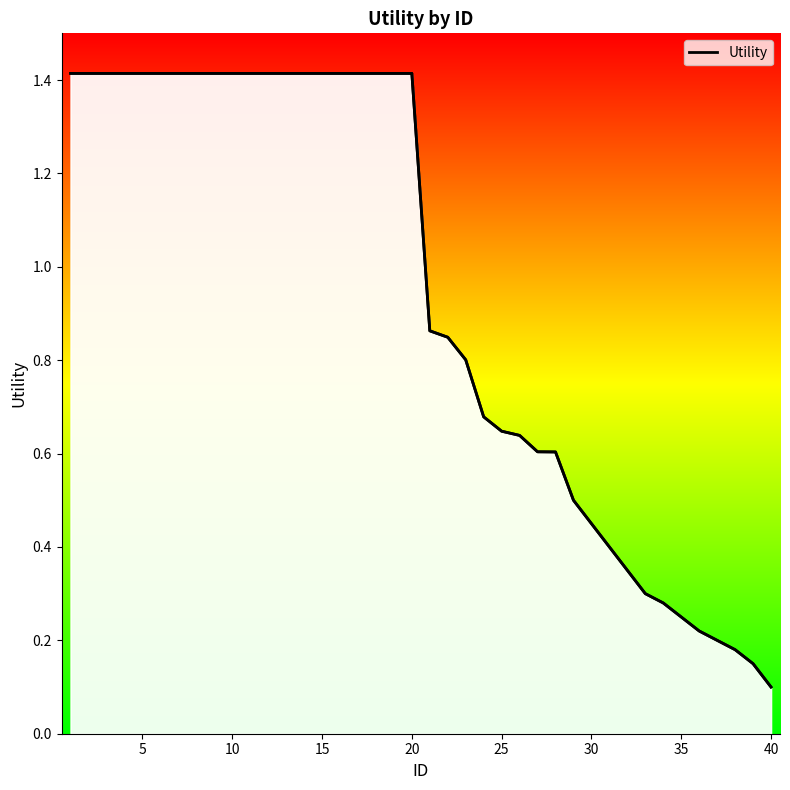

True or false: the data has more than 0 interior local peaks.

False